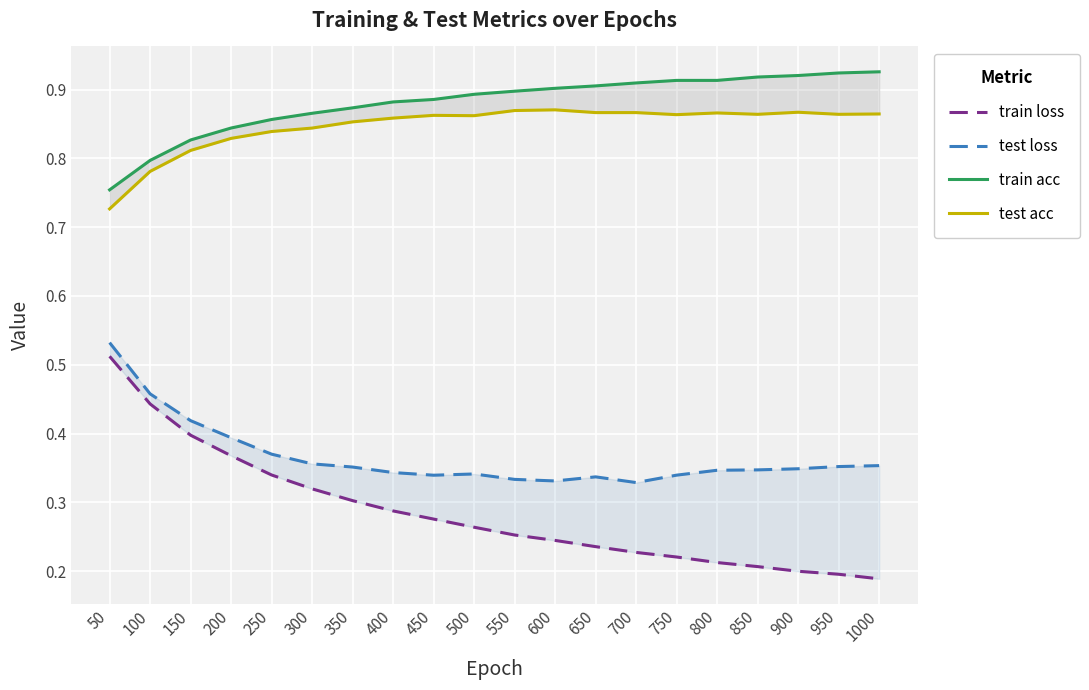

At which category does test loss reach its first local peak?

500